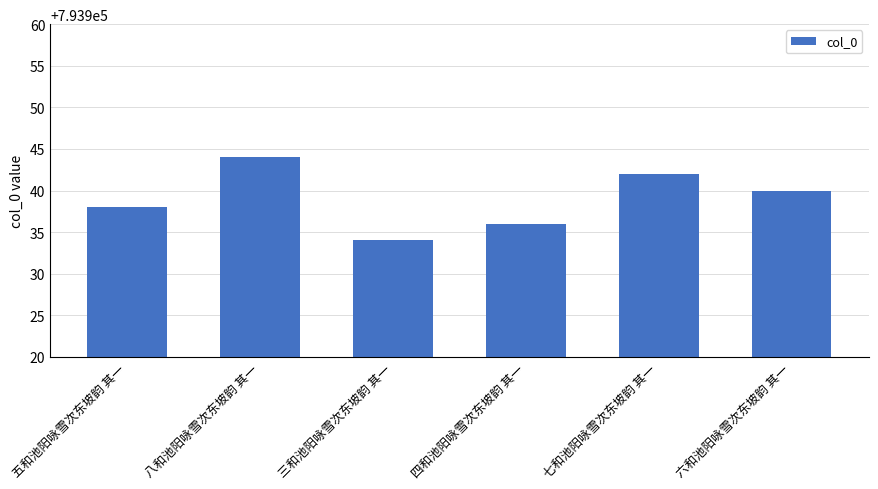

Which category has the lowest value across all series?

三和池阳咏雪次东坡韵 其一